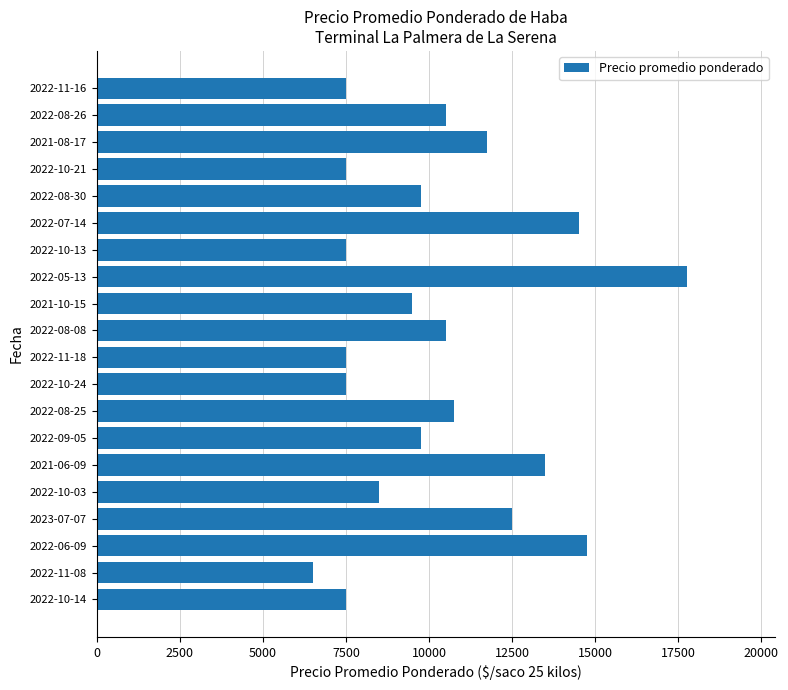

What is the maximum value shown in the chart?

17750